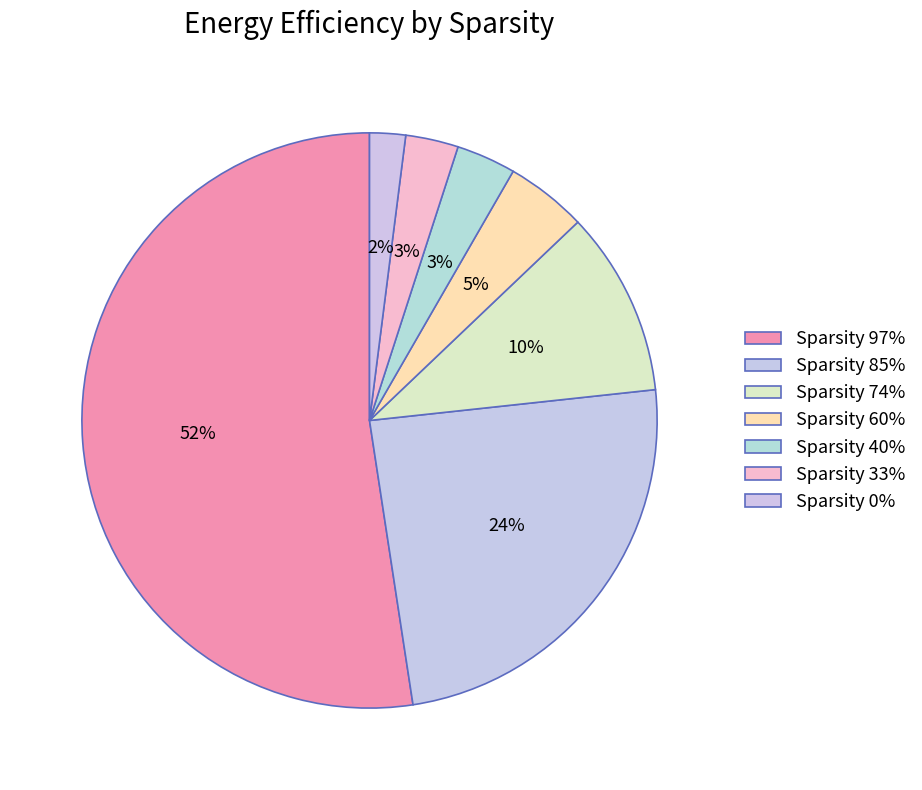

Rank the categories by value from highest to lowest.

97, 85, 74, 60, 40, 33, 0